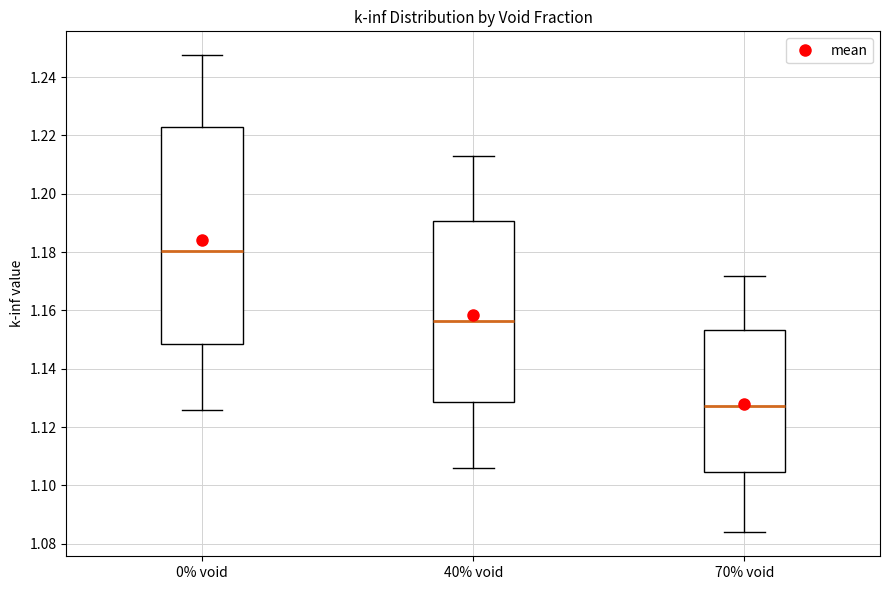

Which box has the lowest median line?

70% void